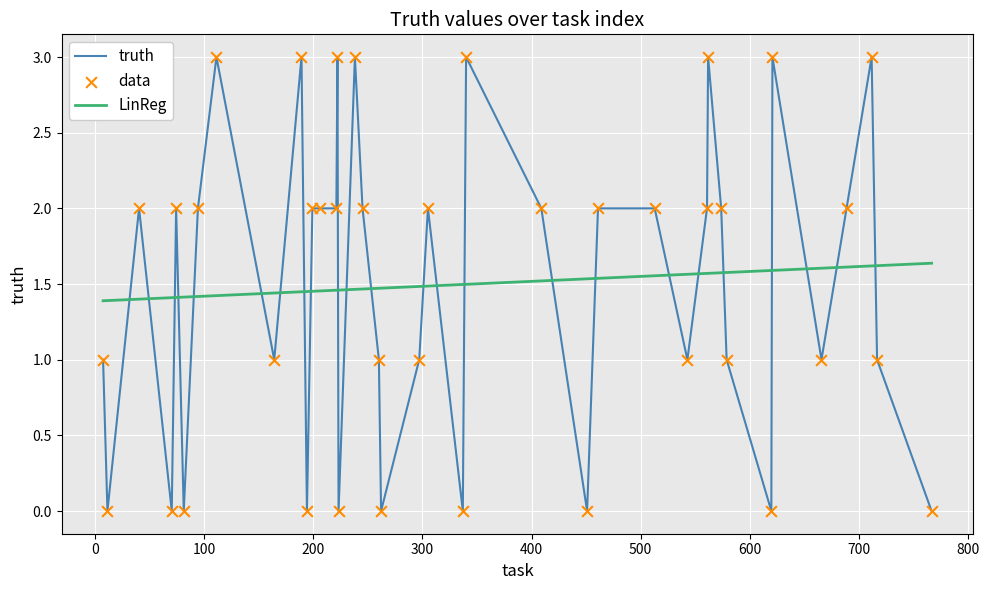

True or false: LinReg and truth intersect in this chart.

True